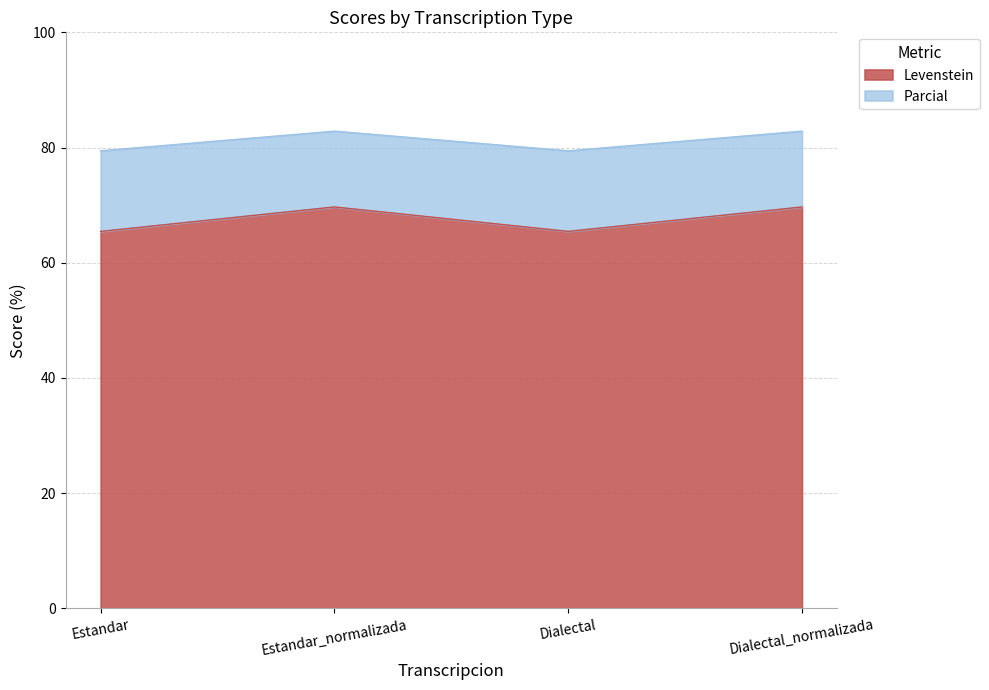

What is the difference between the maximum and second lowest values in the Levenstein series?

4.2